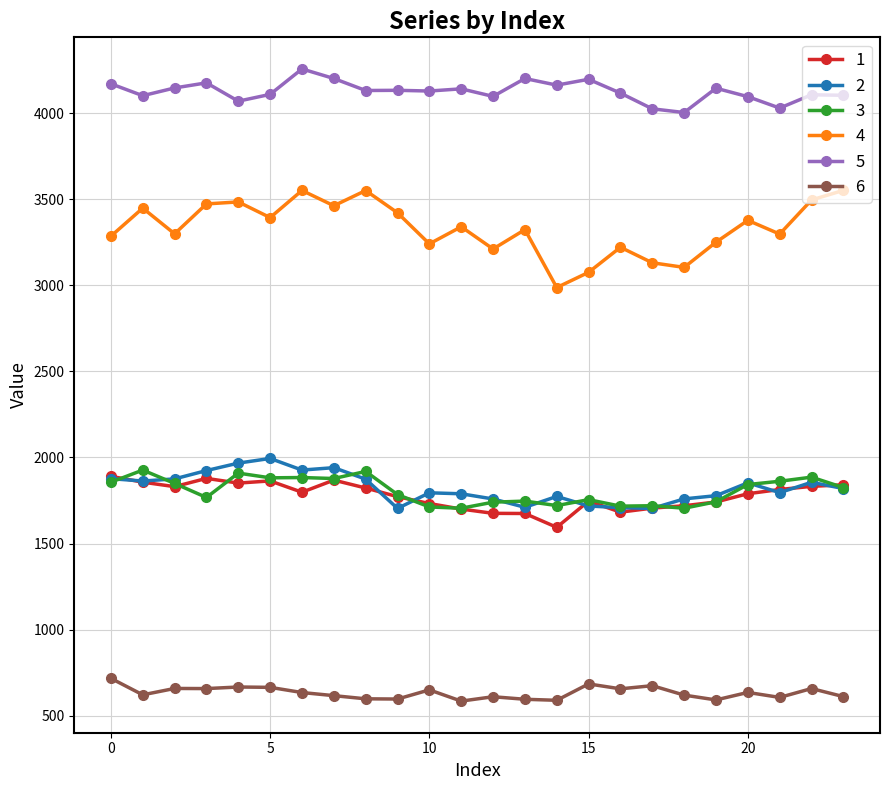

What is the maximum value for 4?

3551.3